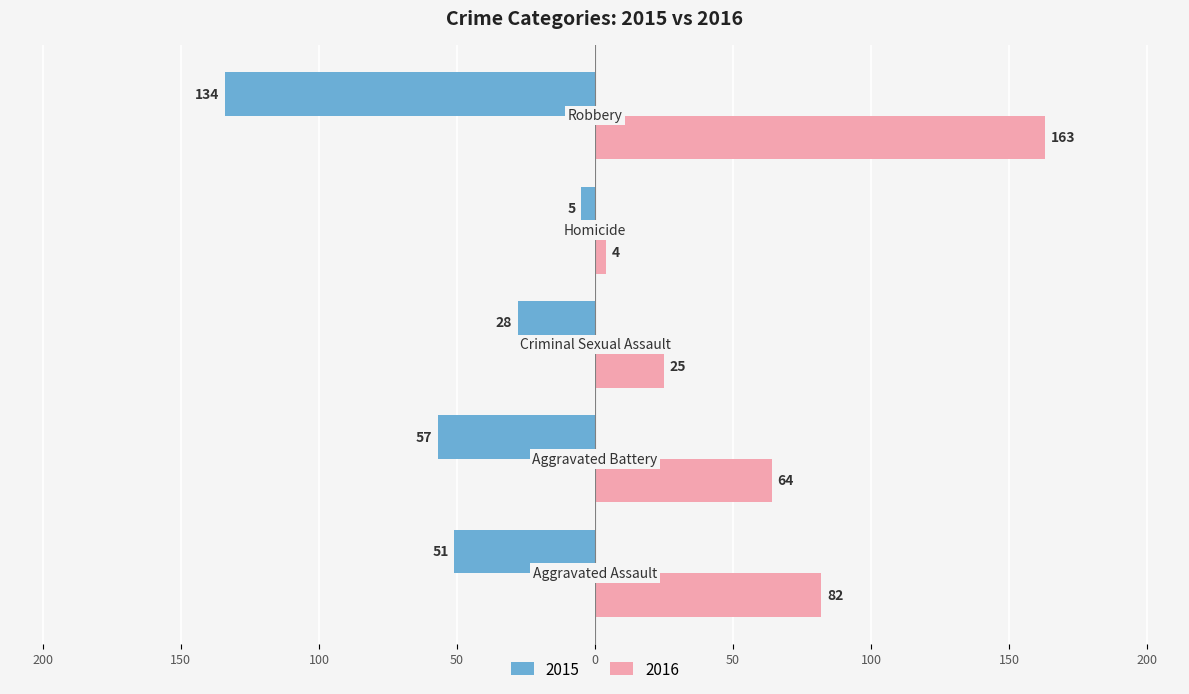

Count the 2016 values in the range 25 to 82.

3